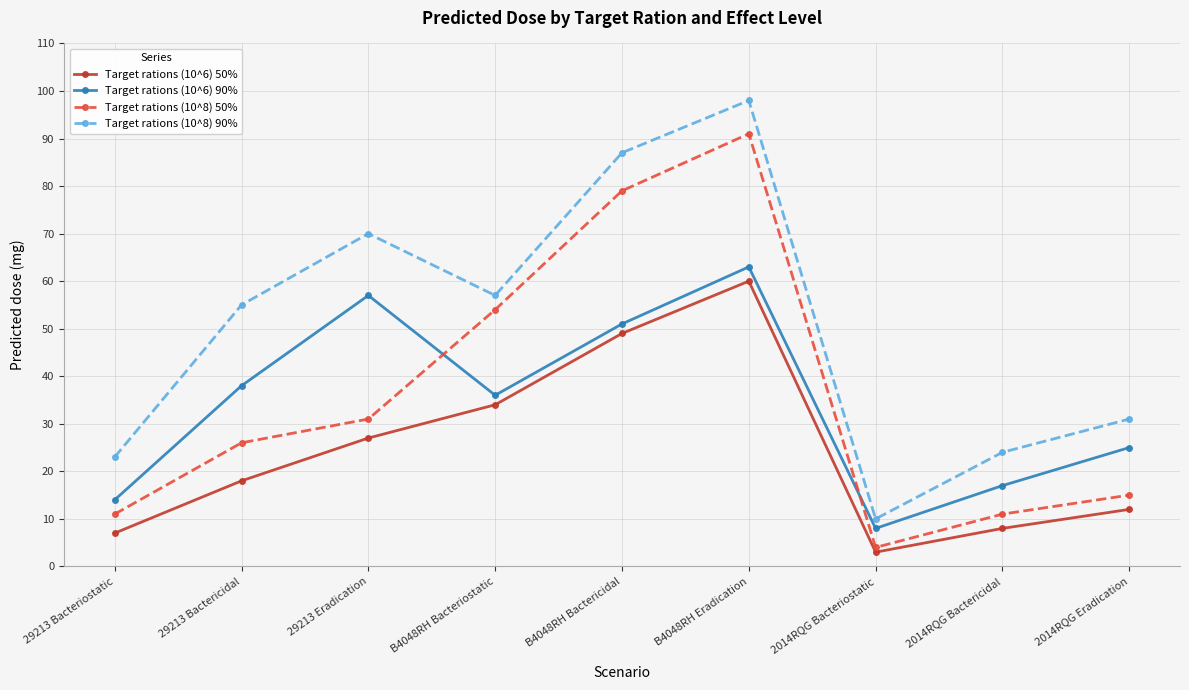

At 29213 Eradication, list the series in order from largest to smallest.

Target rations (10^8) 90%, Target rations (10^6) 90%, Target rations (10^8) 50%, Target rations (10^6) 50%